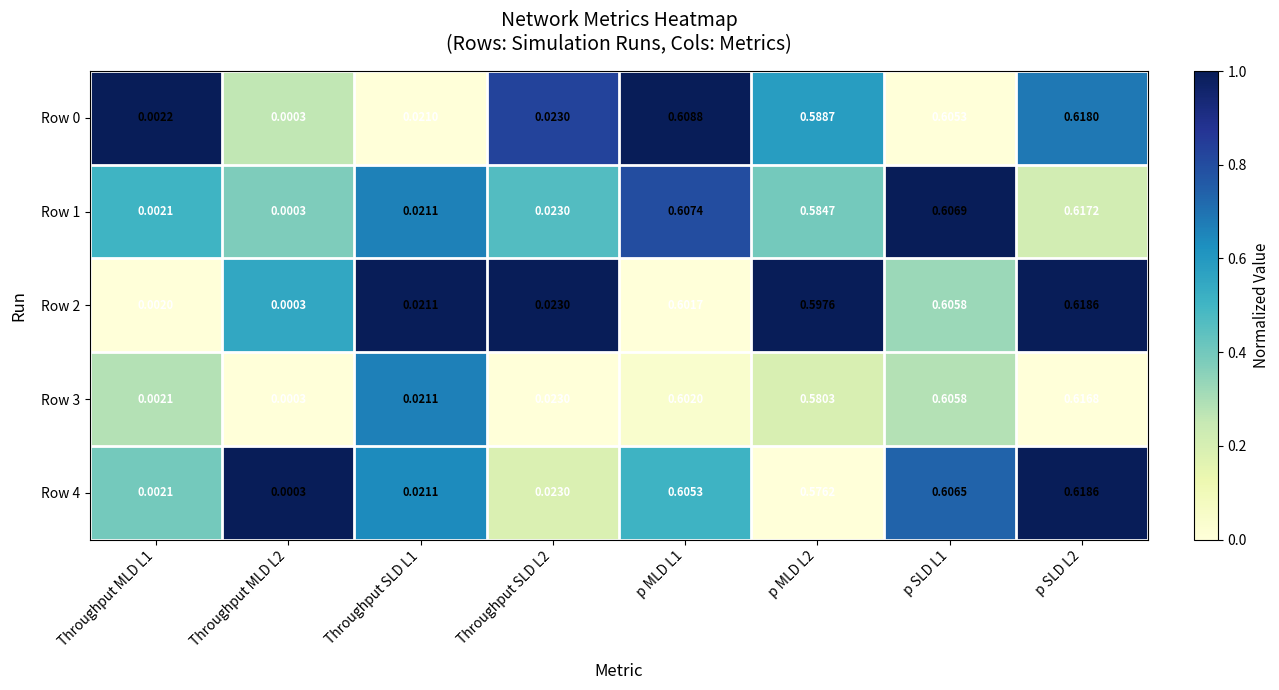

Is the value of Row 1 at p MLD L2 greater than the value of Row 0 at Throughput MLD L2?

Yes